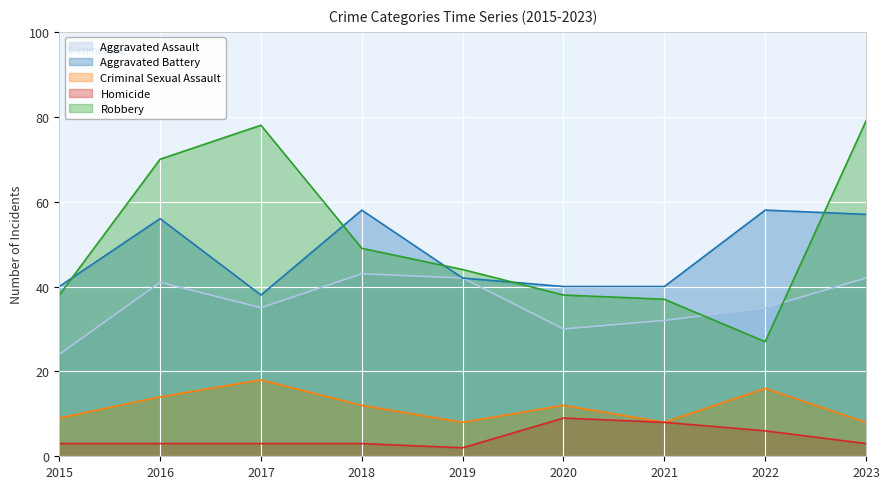

What is the spread (max minus min) of values at 2018?

55